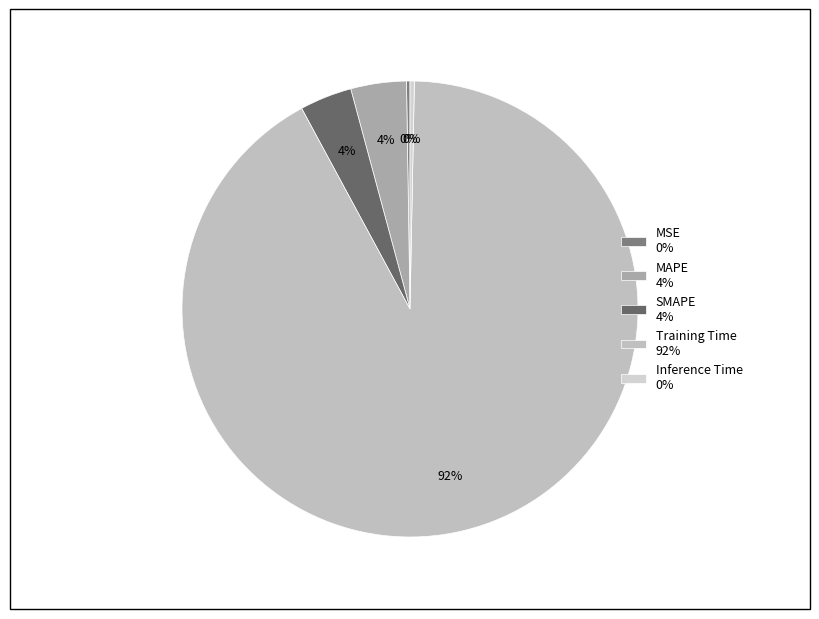

Does MAPE represent more than half of the total?

No